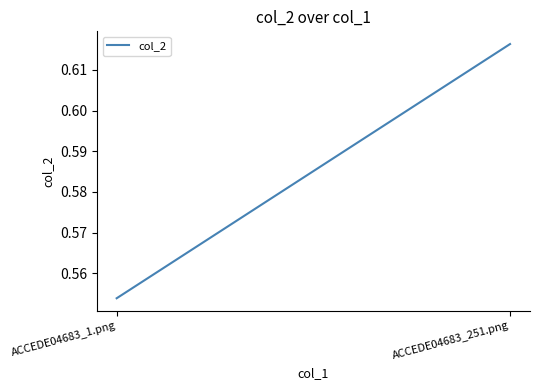

What is the change in value from ACCEDE04683_1.png to ACCEDE04683_251.png?

+0.1